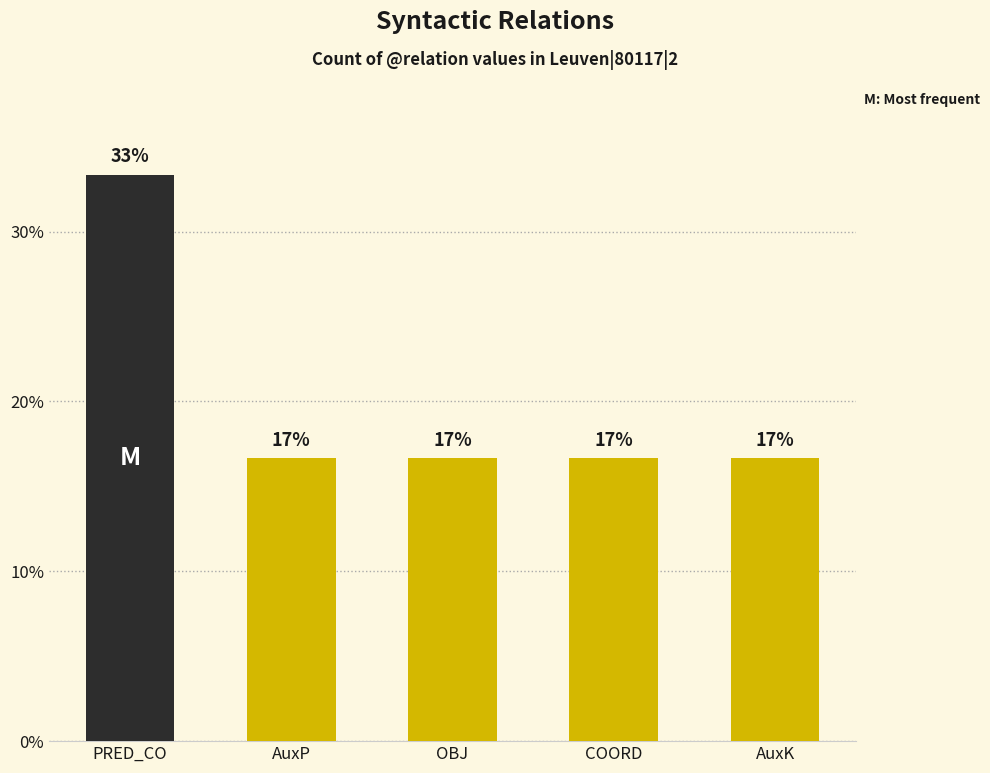

Does the chart contain any negative values?

No